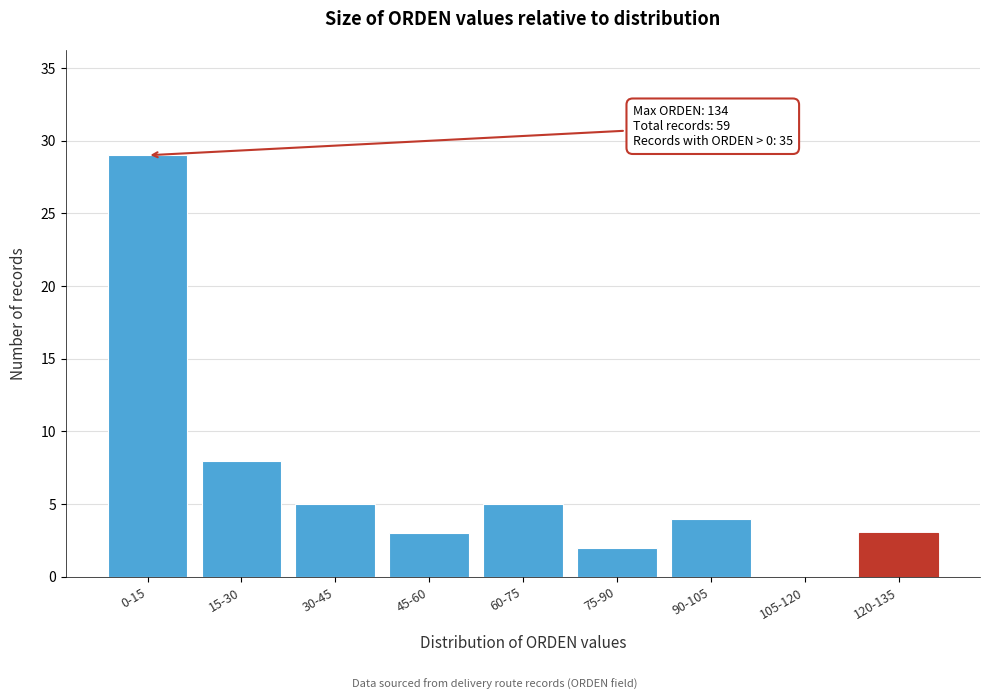

Reading left to right, extract all data points from this chart.

0-15=29	15-30=8	30-45=5	45-60=3	60-75=5	75-90=2	90-105=4	105-120=0	120-135=3